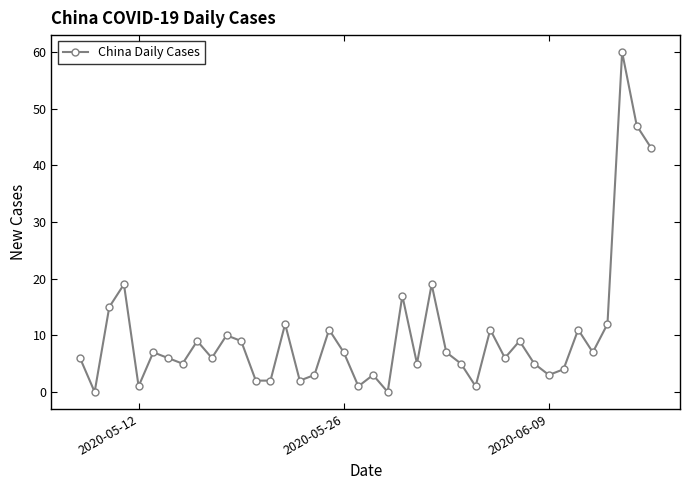

True or false: the data has more than 0 interior local peaks.

True